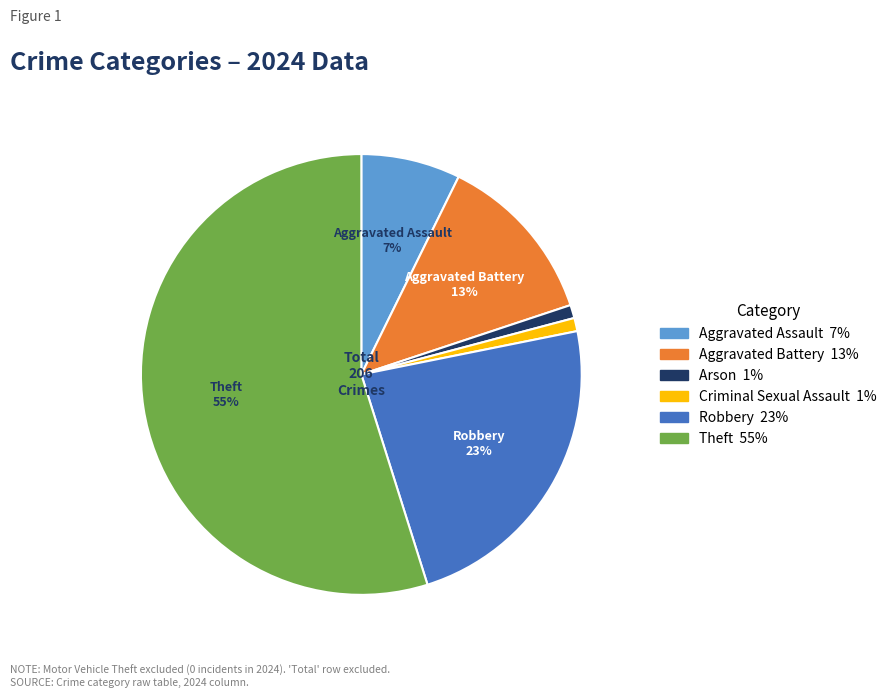

Is there a majority slice in this chart?

Yes